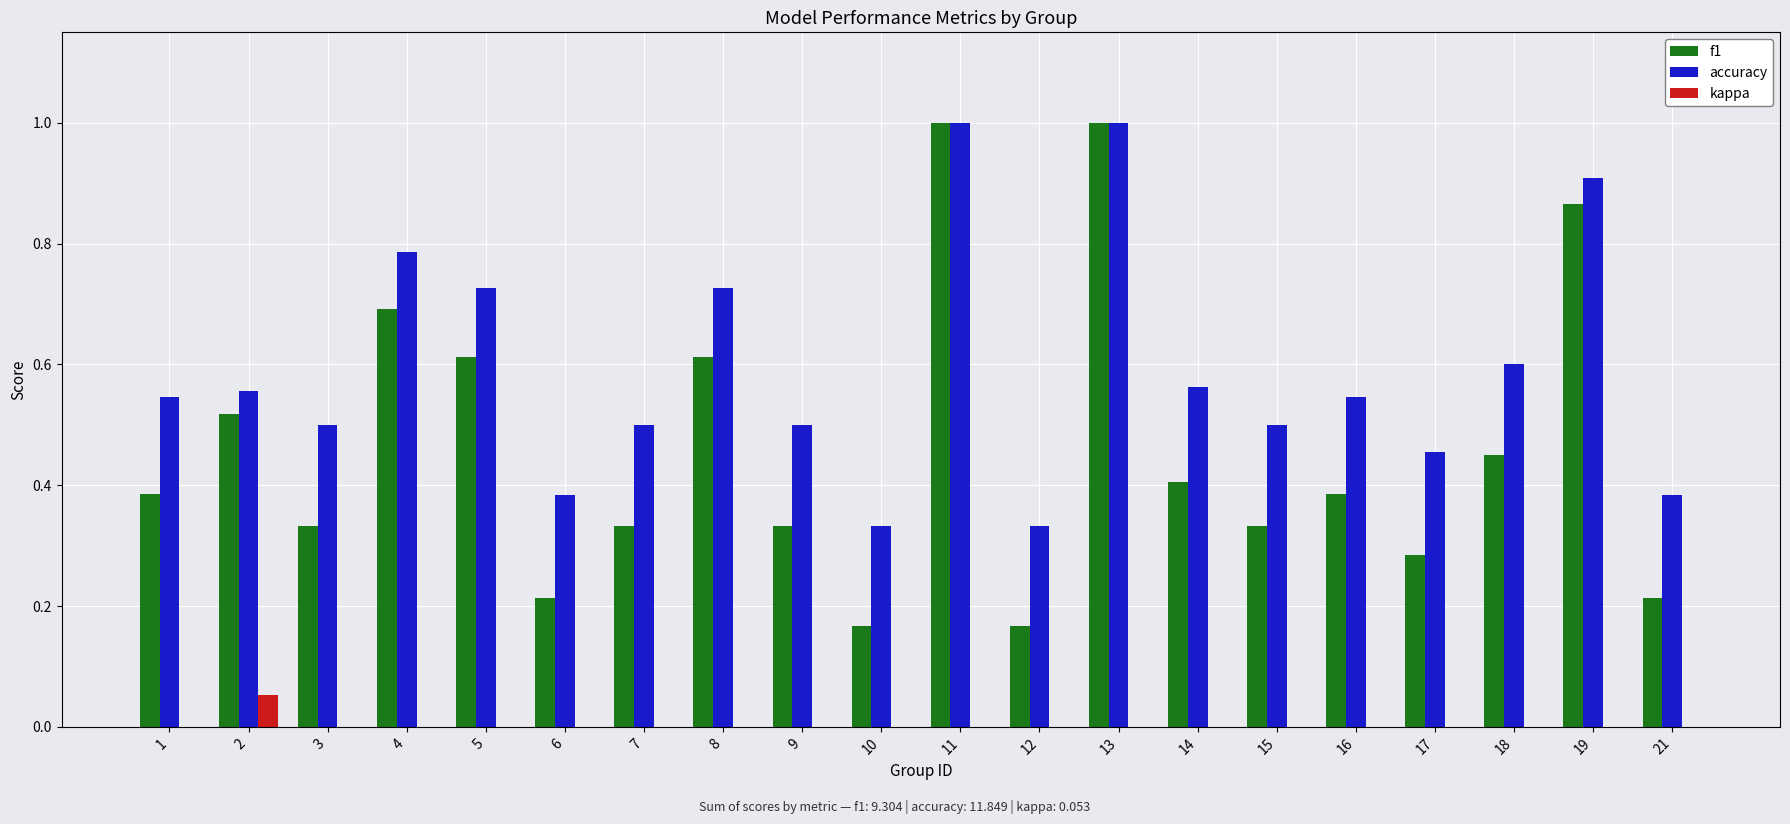

What are all the series names shown in the legend?

f1, accuracy, kappa